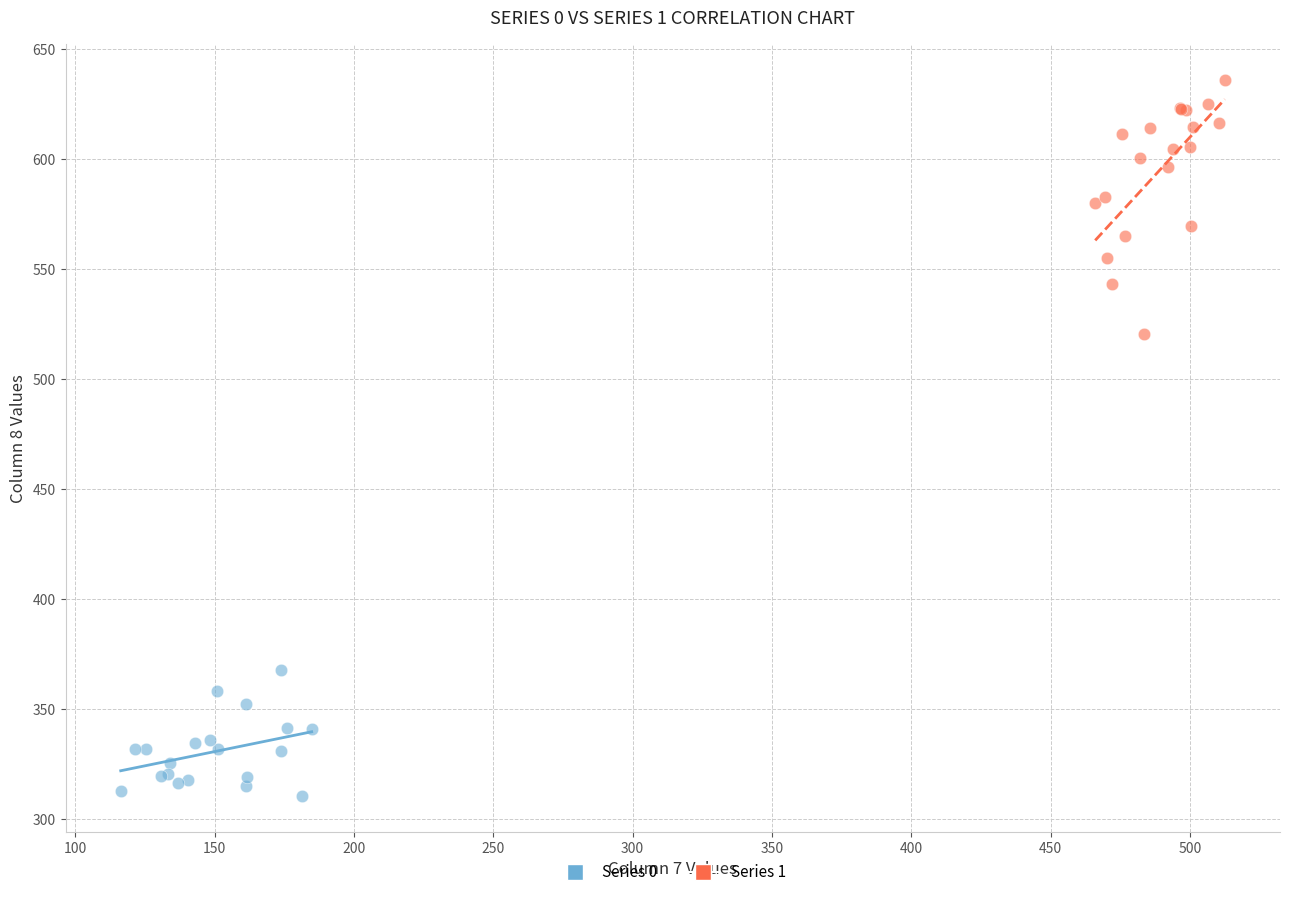

Which series reaches the maximum Y coordinate?

Series 1